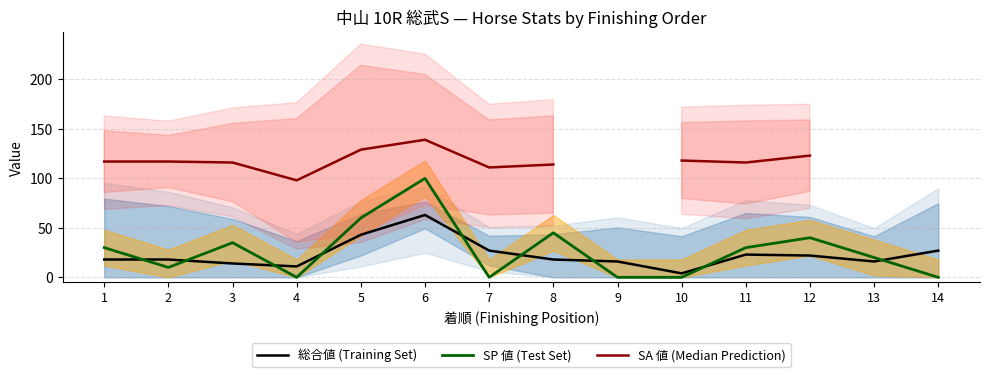

What is the difference between the maximum and minimum values in the SA 値 (Median Prediction) series?

41.0